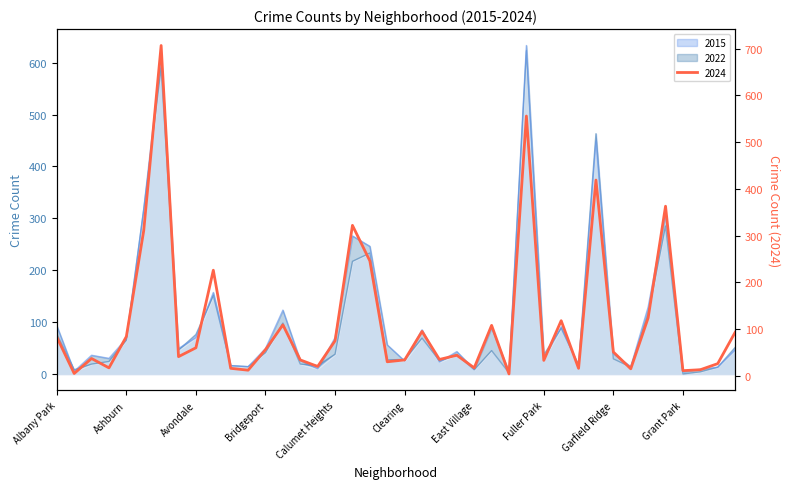

What position from the right is Chinatown?

21